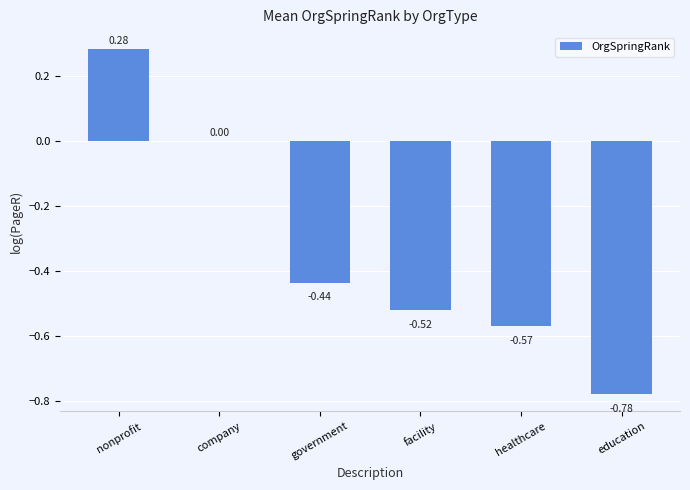

Are the bars horizontal?

No